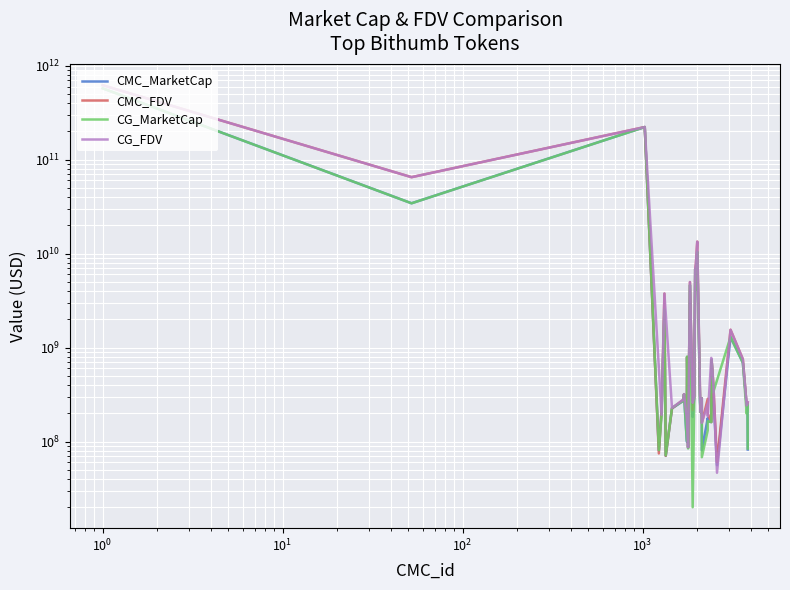

How many interior local valleys does the CMC_MarketCap series have?

12